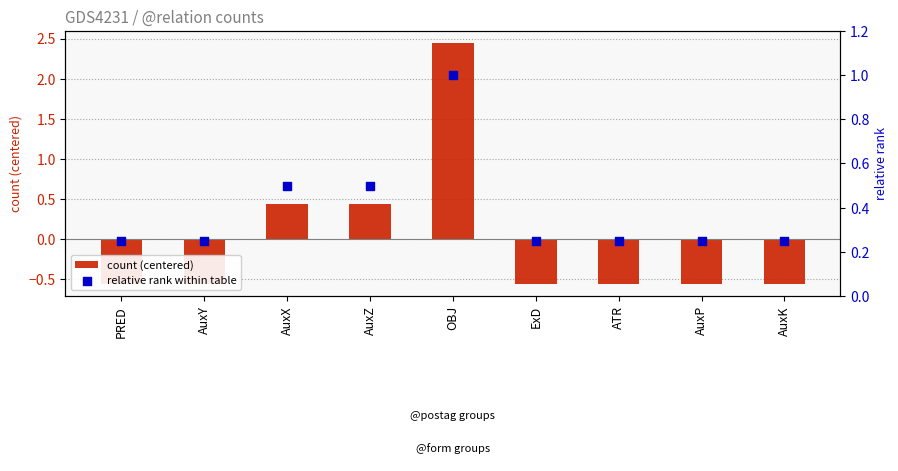

At how many categories does at least one series exceed 0?

9